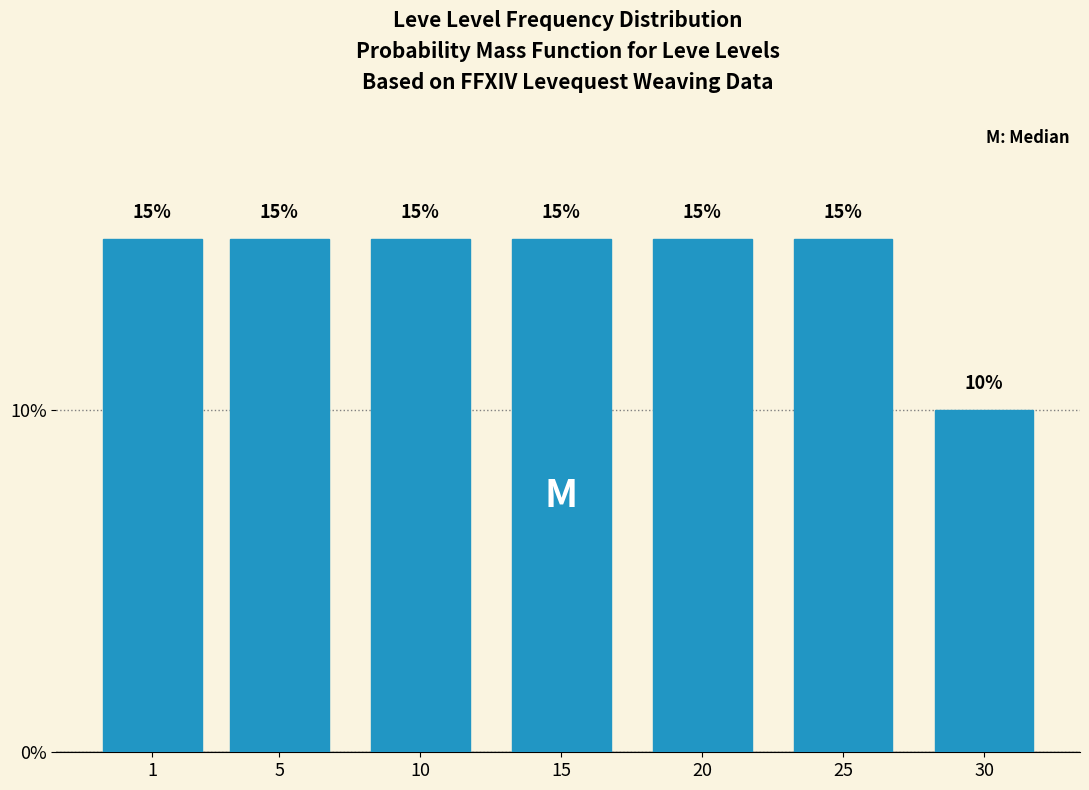

Reading left to right, extract all data points from this chart.

1=15	5=15	10=15	15=15	20=15	25=15	30=10